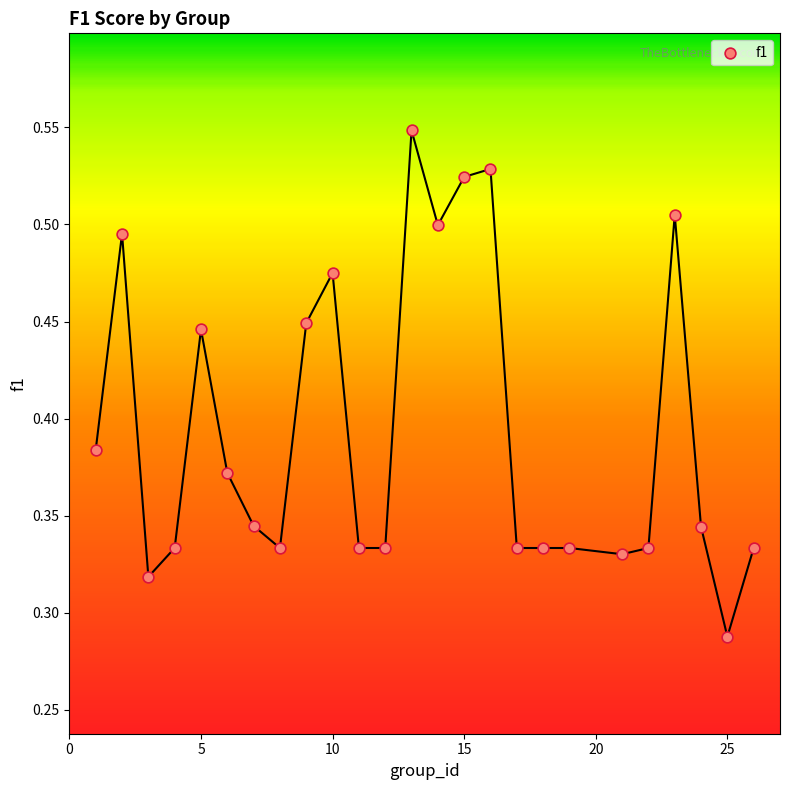

What is the range of X values (max minus min)?

25.0